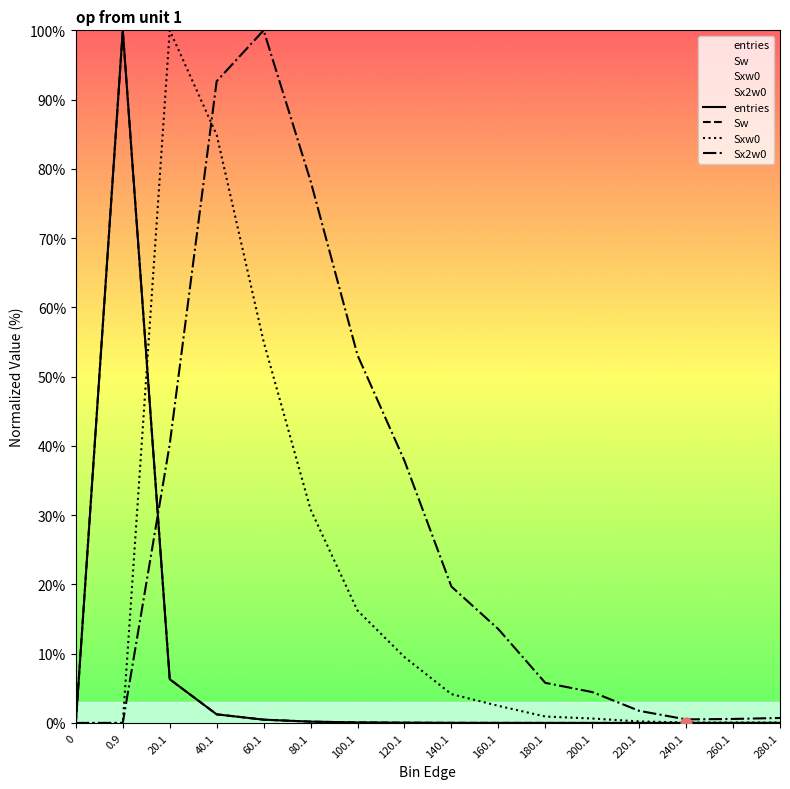

What are all the series names shown in the legend?

entries, Sw, Sxw0, Sx2w0